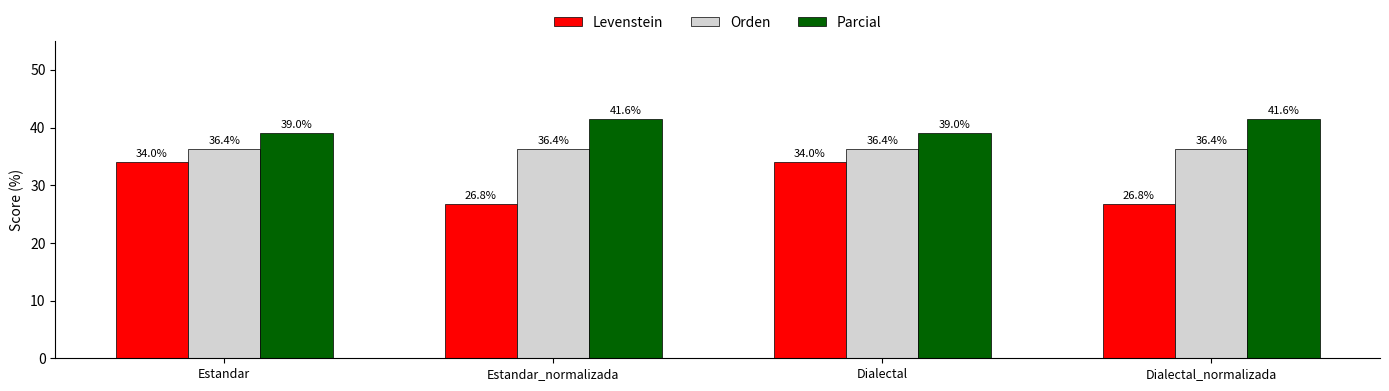

How many data points in Parcial are above 41?

2